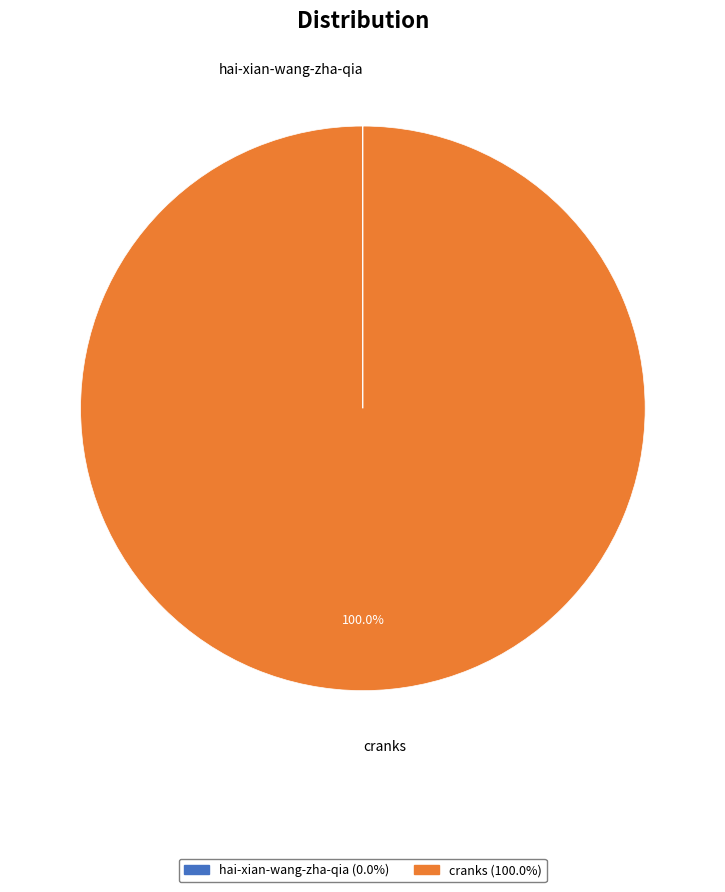

Which category has the biggest portion of the pie?

cranks